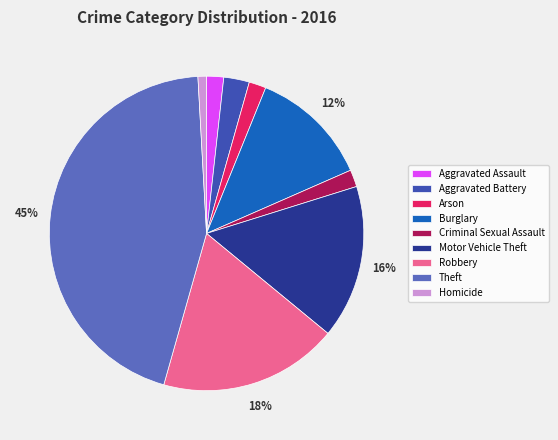

Is there a majority slice in this chart?

No